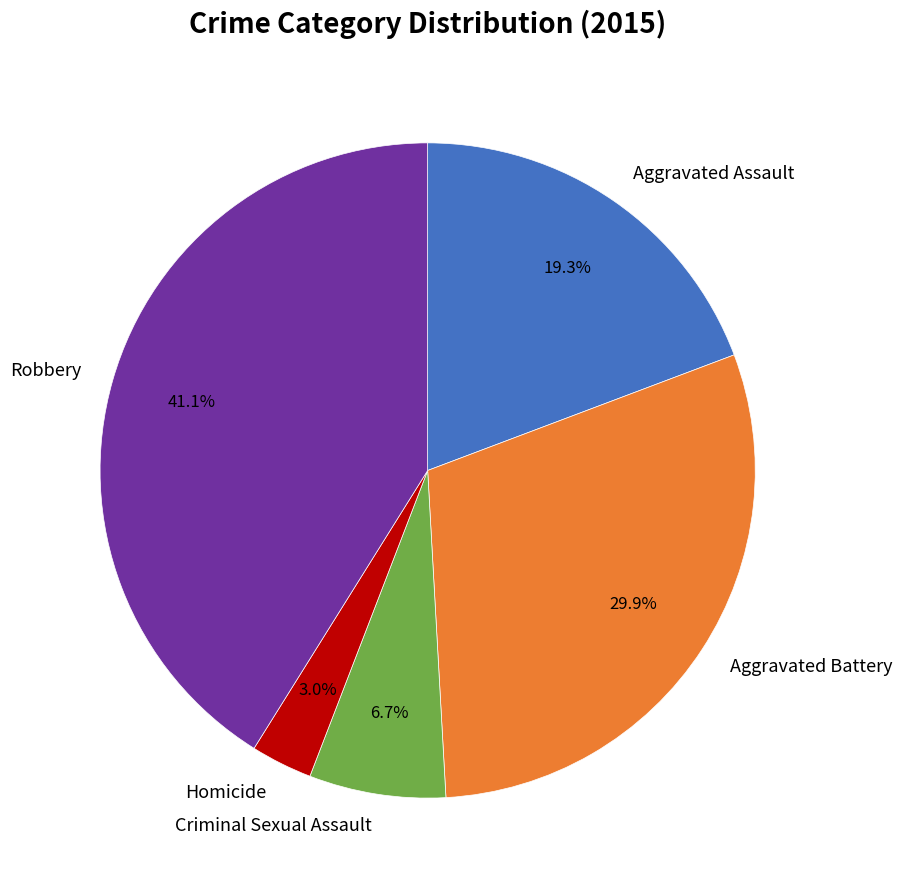

What is the largest slice in the pie chart?

Robbery